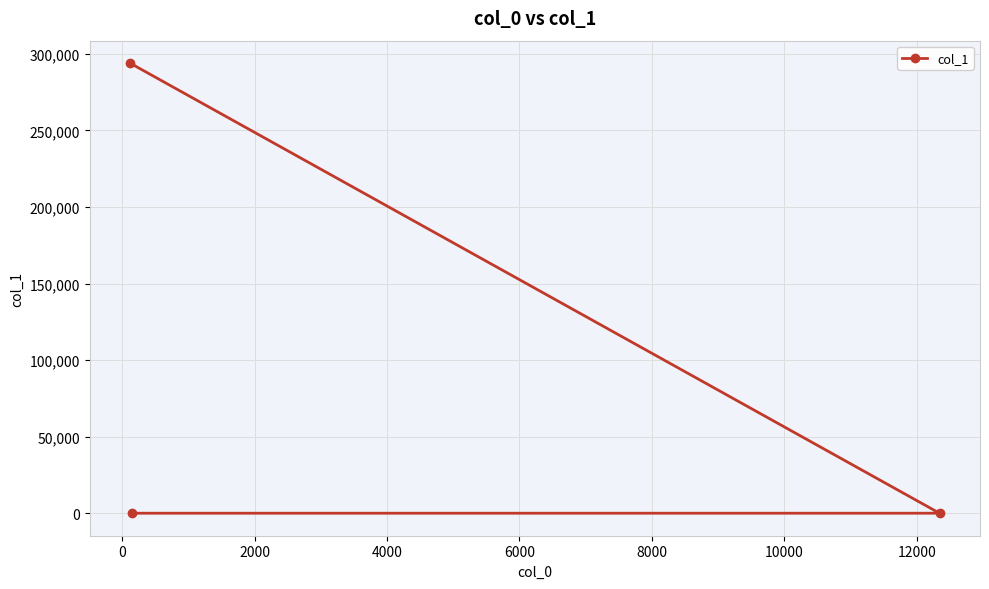

What is the value of the 1st point from the left?

293924.6